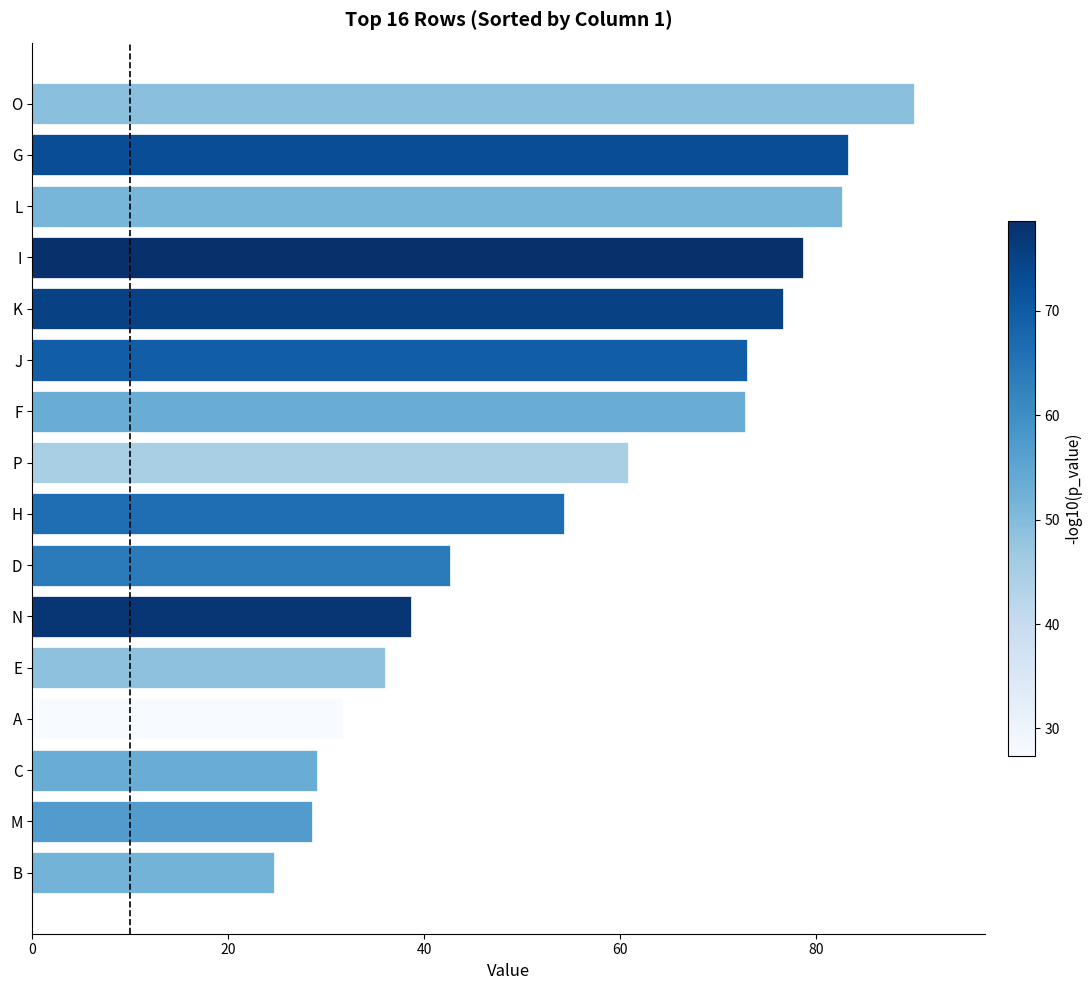

Approximately how many times larger is the value at H compared to J?

0.7